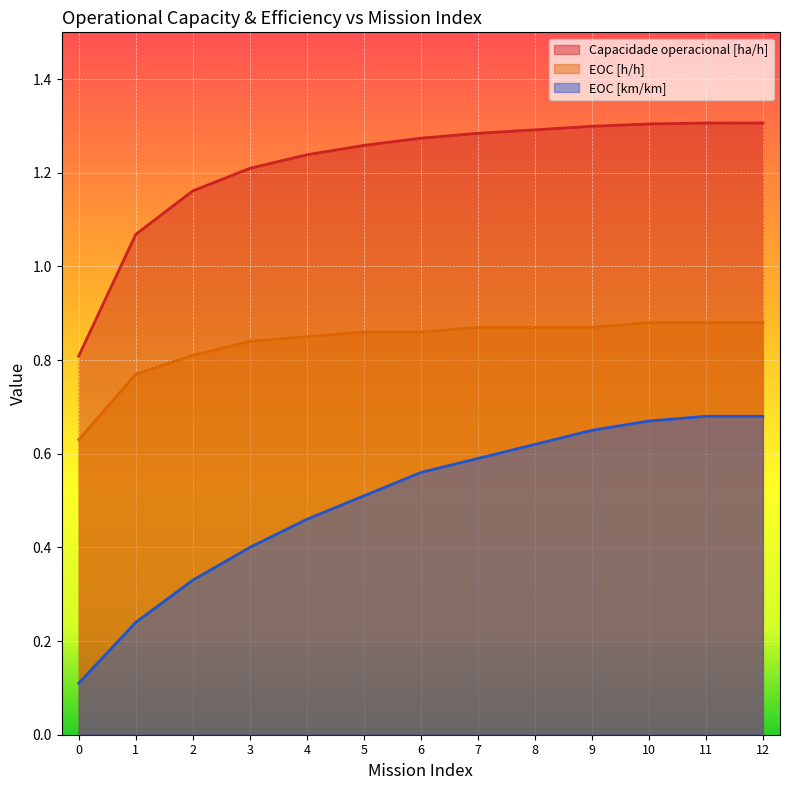

Rank the series by their average value, from lowest to highest.

EOC [km/km], EOC [h/h], Capacidade operacional [ha/h]